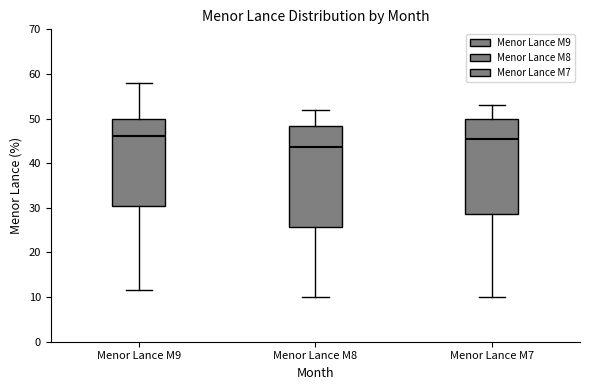

Where does the lower whisker of the box for Menor Lance M8 end on the y-axis? The values are not printed on the chart, so give them approximately, as read against the axis.

10